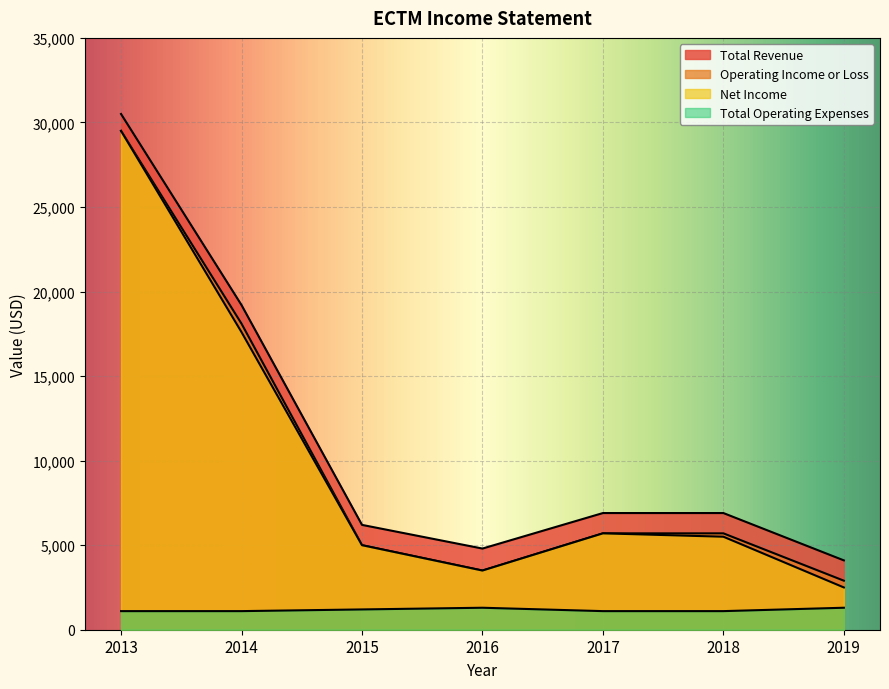

How many lines are shown in the chart?

4